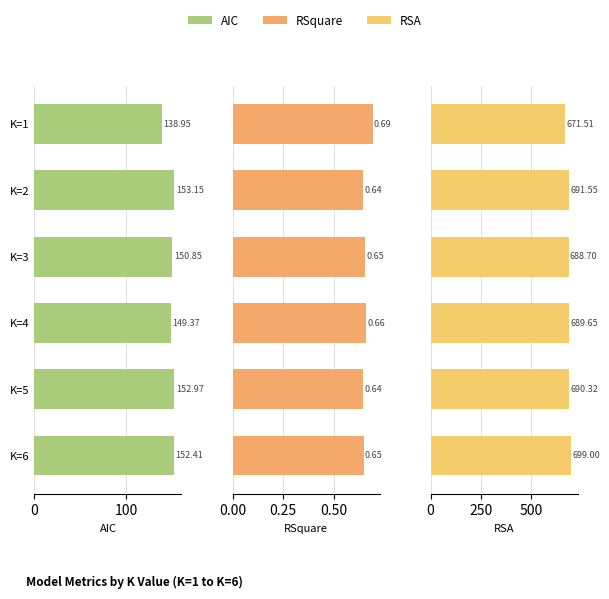

How many groups of bars are there?

6